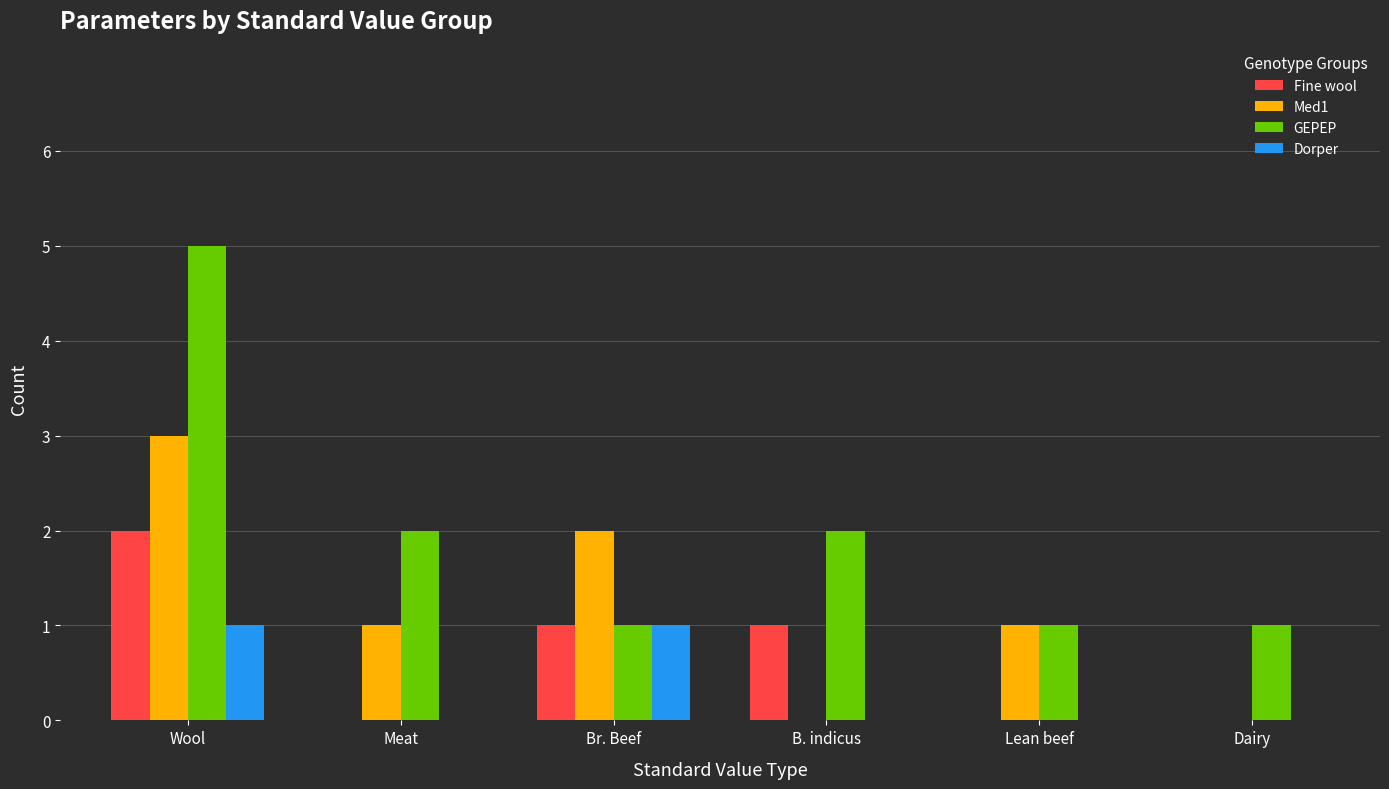

Between Lean beef and Dairy, which series saw the biggest shift?

Med1